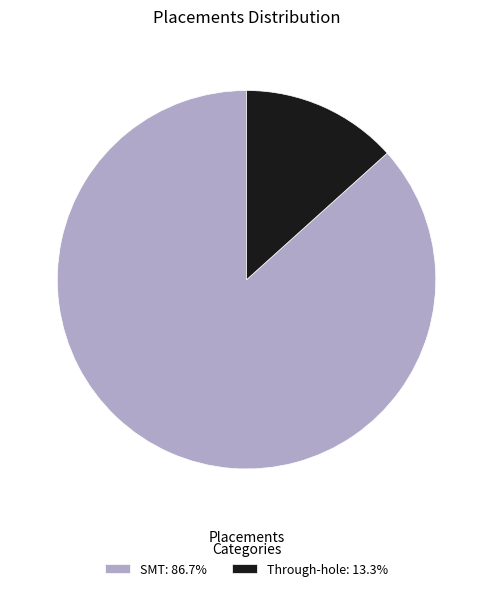

Is there a majority slice in this chart?

Yes